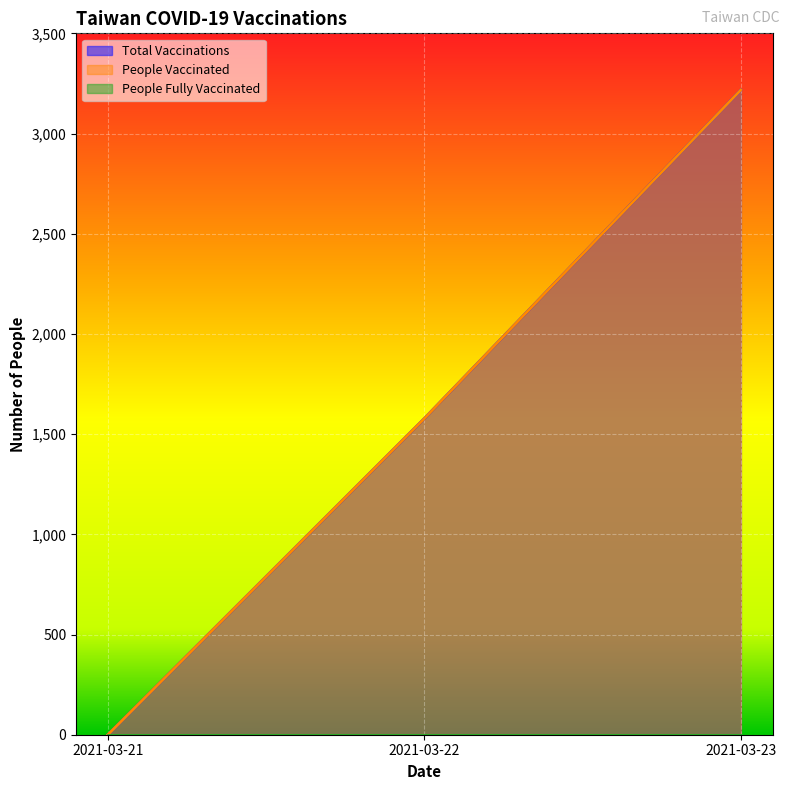

Does the chart display data point markers on the line(s)?

No